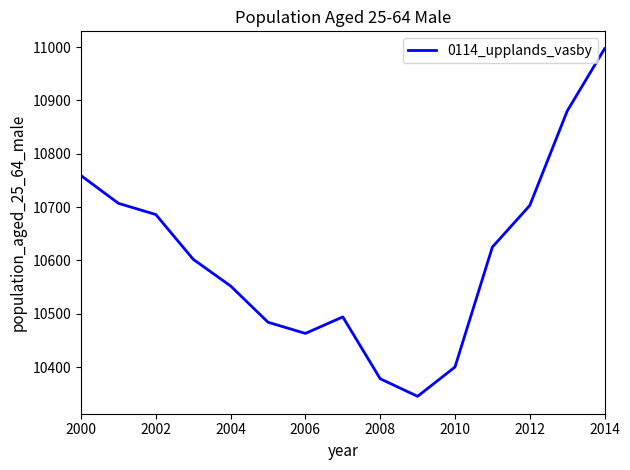

What is the maximum value shown in the chart?

10997